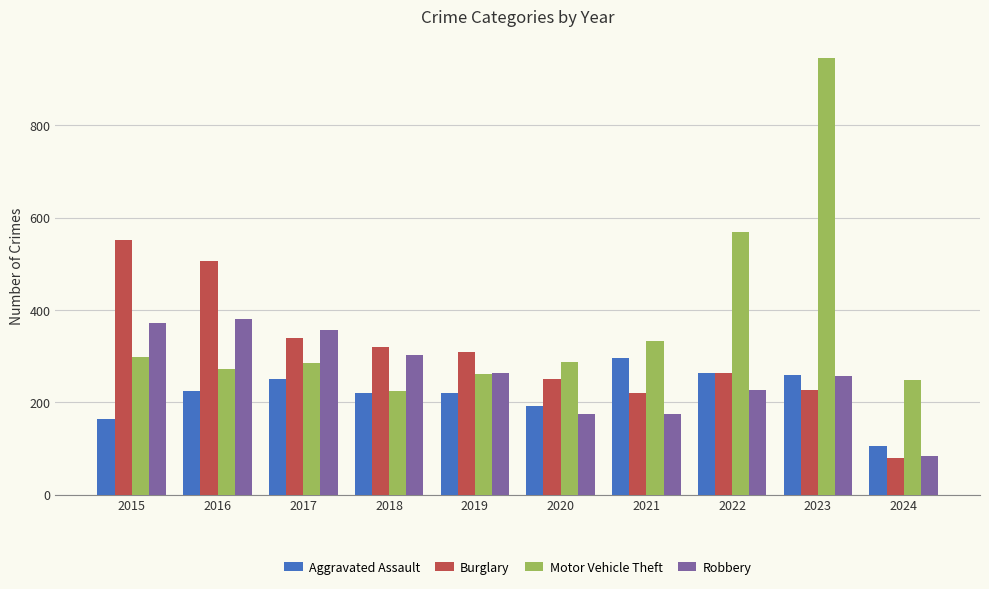

Is it true that Burglary equals 212 at 2015?

False